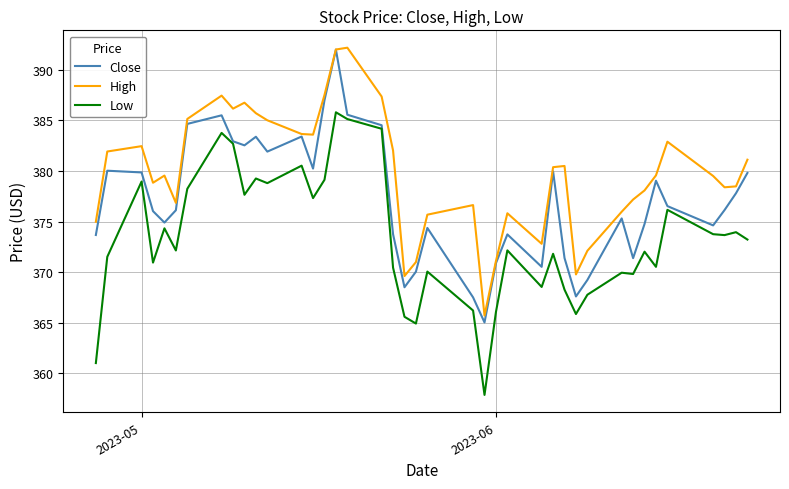

What is the lowest value of the Low series?

357.9